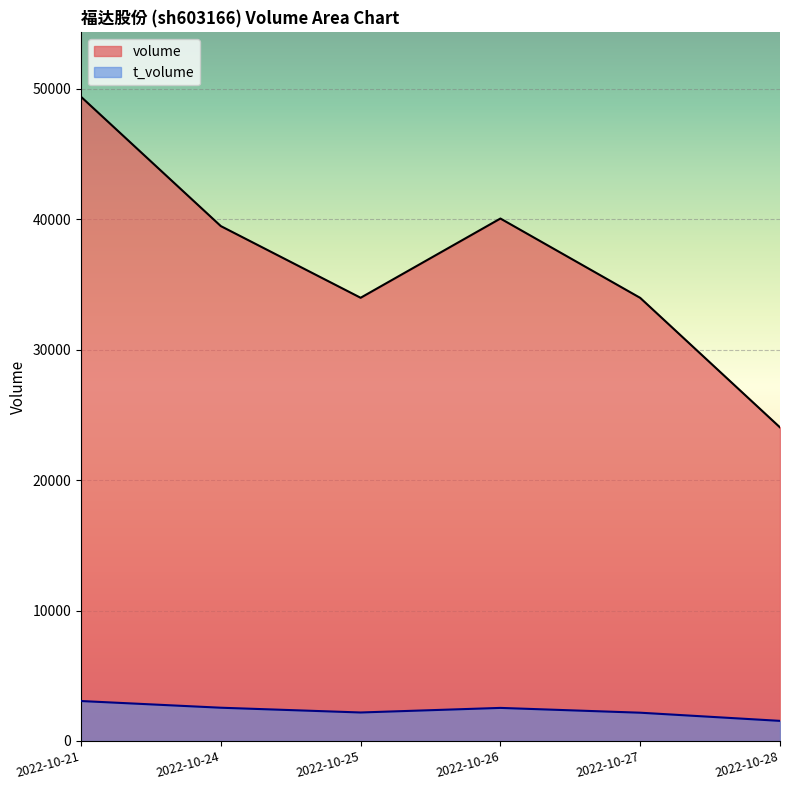

Which label corresponds to the largest value in the chart?

2022-10-21